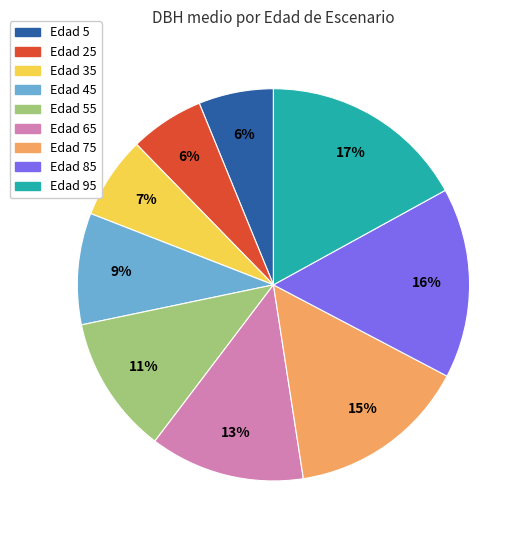

Is there a majority slice in this chart?

No